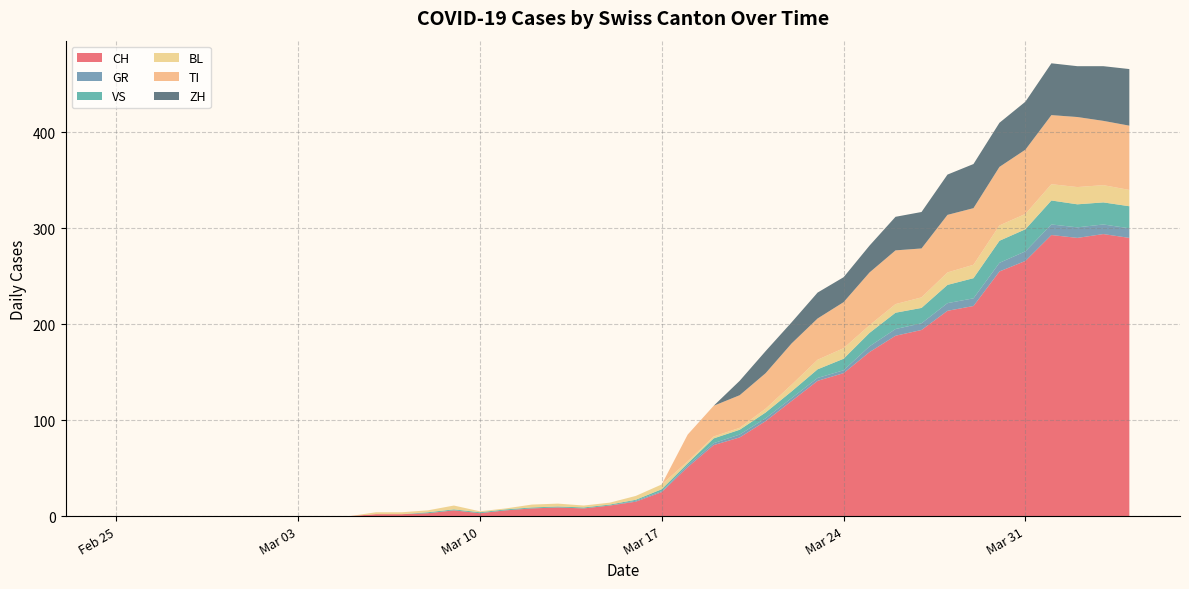

Reading right to left, extract all data points from this chart.

CH: 290	294	290	293	266	255	219	214	194	188	171	149	141	120	99	82	74	51	25	15	11	8	9	8	6	3	6	3	2	2	0	0	0	0	0	0	0	0	0	0
GR: 10	10	11	11	10	9	8	8	7	7	6	3	3	3	3	3	2	2	1	1	0	0	0	0	0	0	0	0	0	0	0	0	0	0	0	0	0	0	0	0
VS: 23	23	24	25	23	23	21	19	16	17	14	12	9	7	6	5	5	2	2	1	1	1	1	1	1	1	1	1	0	0	0	0	0	0	0	0	0	0	0	0
BL: 17	18	18	17	16	16	14	13	11	9	8	11	10	7	4	2	2	2	5	4	2	2	3	3	1	1	4	2	2	2	0	0	0	0	0	0	0	0	0	0
TI: 67	67	73	72	67	61	59	60	51	56	55	48	43	43	37	34	32	28	0	0	0	0	0	0	0	0	0	0	0	0	0	0	0	0	0	0	0	0	0	0
ZH: 59	57	53	54	50	46	46	42	38	35	28	26	27	22	23	15	0	0	0	0	0	0	0	0	0	0	0	0	0	0	0	0	0	0	0	0	0	0	0	0